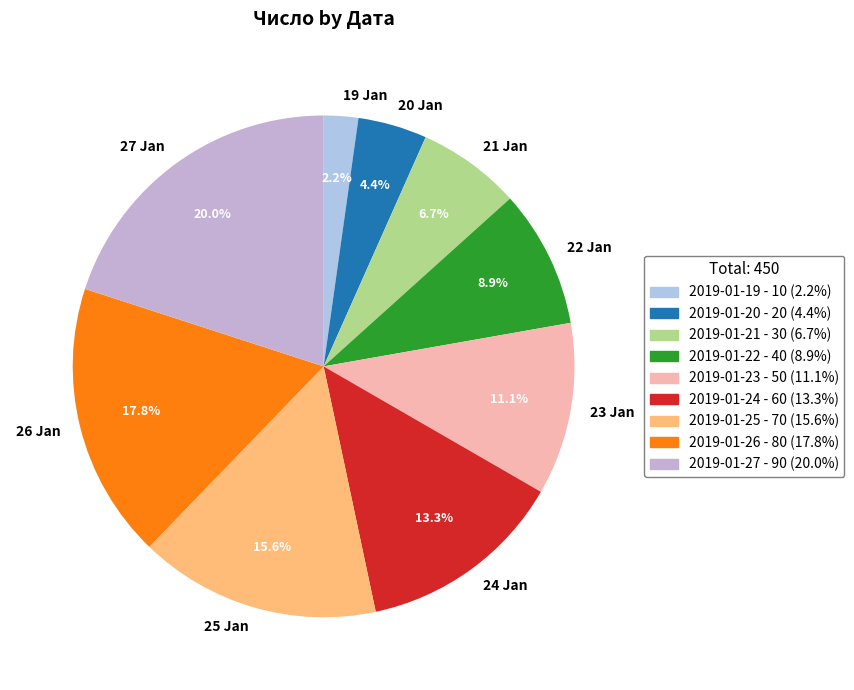

Combined, do 21 Jan and 27 Jan account for over 50%?

No